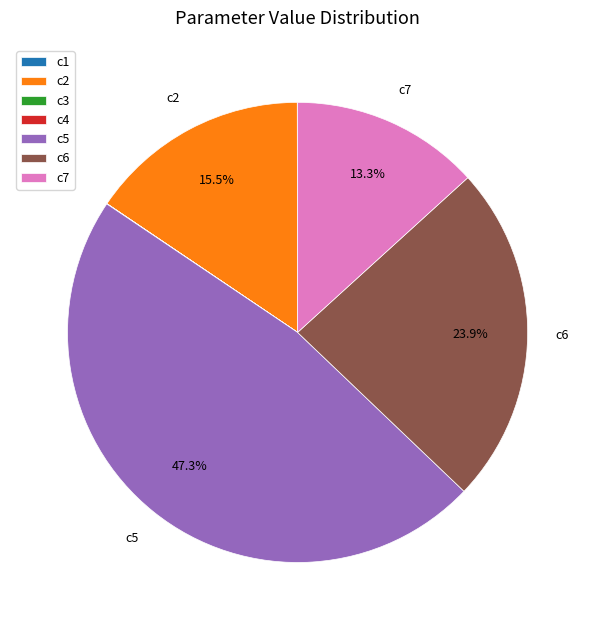

Is there a majority slice in this chart?

No